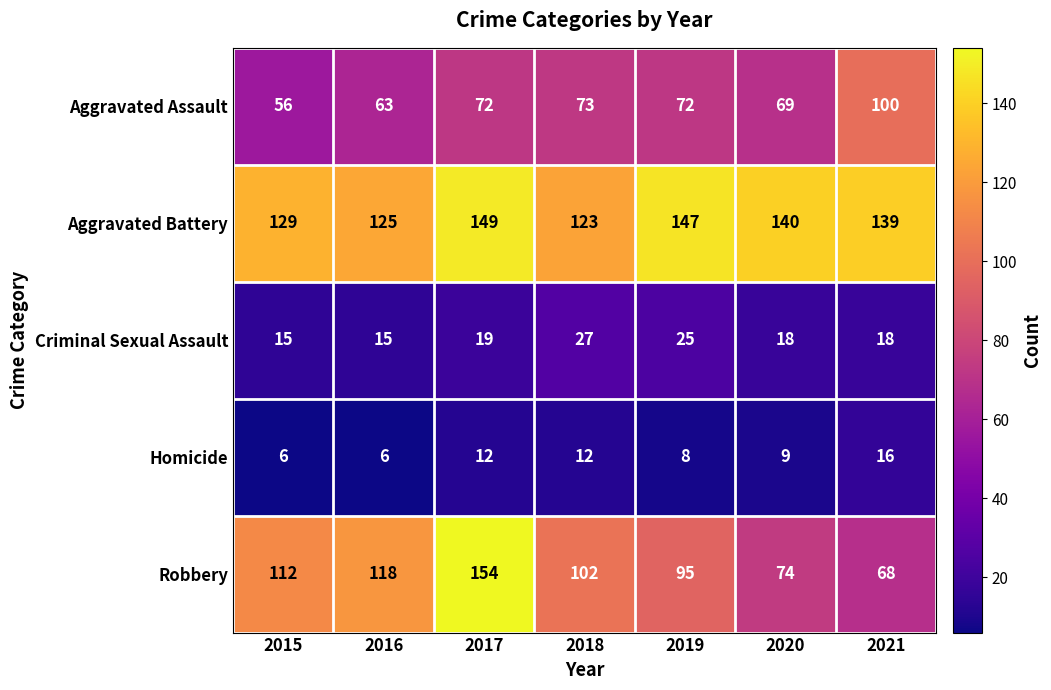

What is the difference between the maximum and minimum values in the Robbery series?

86